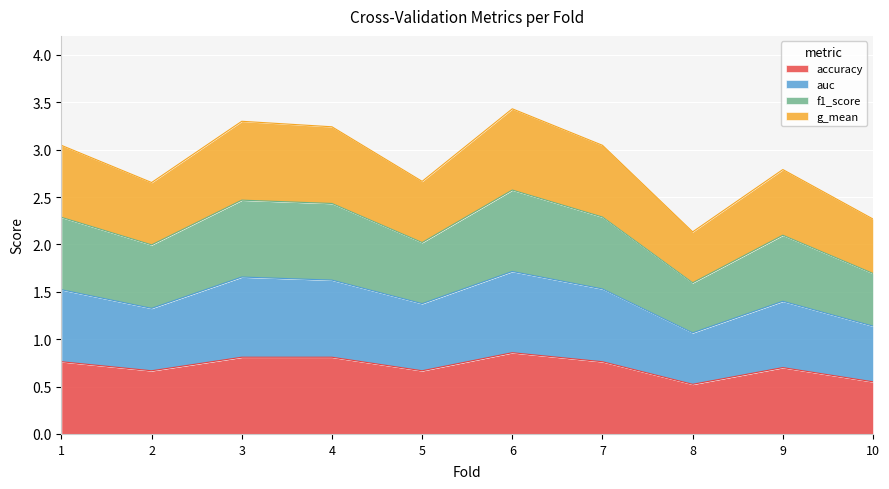

Between 6 and 2, which is larger?

6